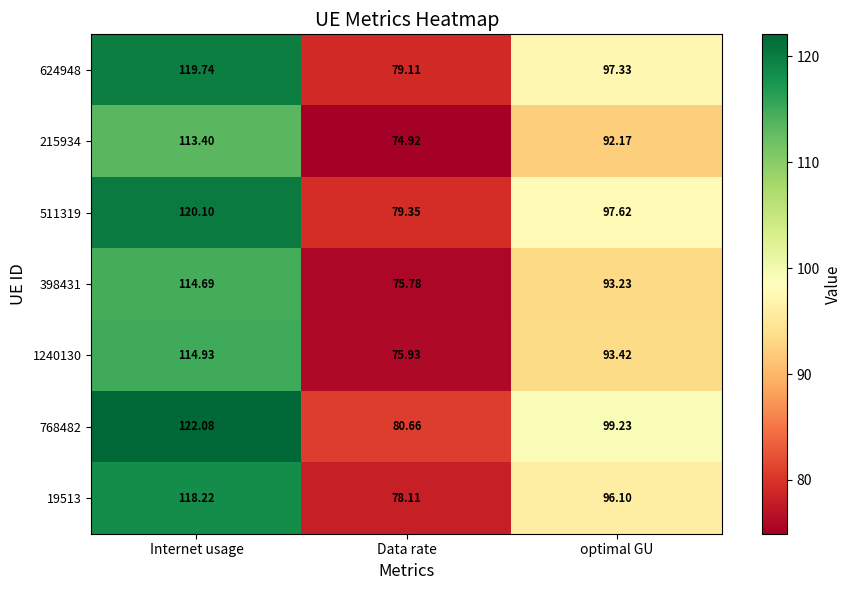

At which label does 398431 first exceed 93?

Internet usage